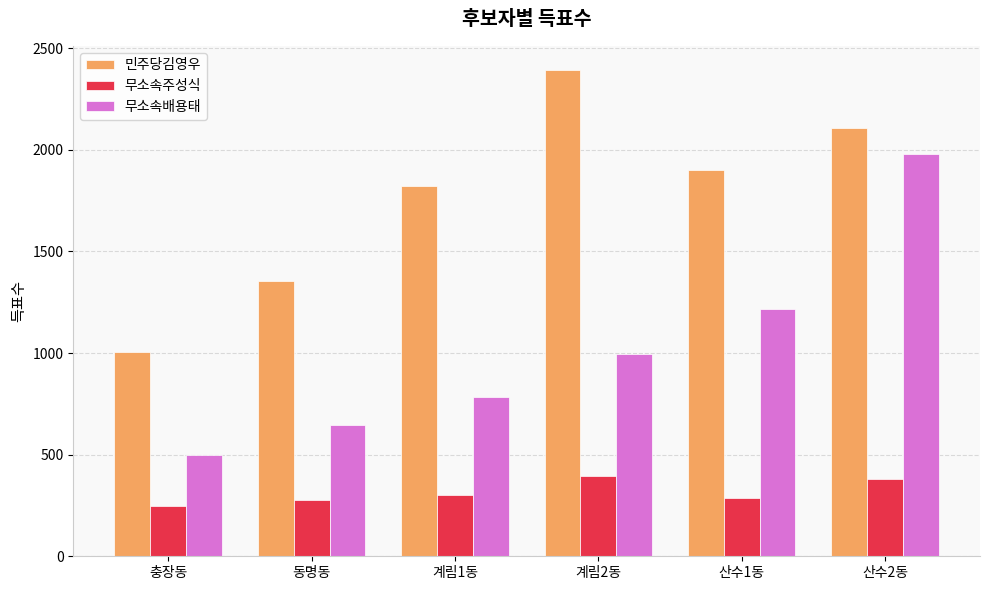

What is the difference between the highest and lowest values at 계림2동?

1995